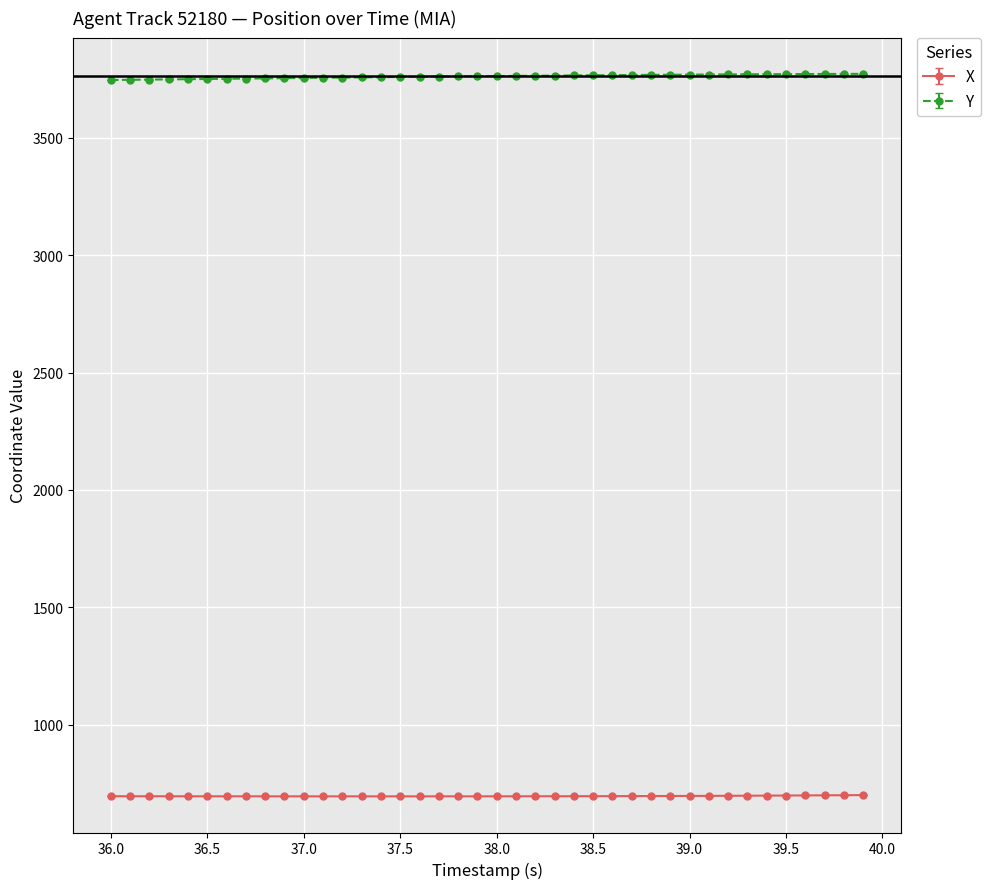

What is the minimum value shown in the chart?

693.9